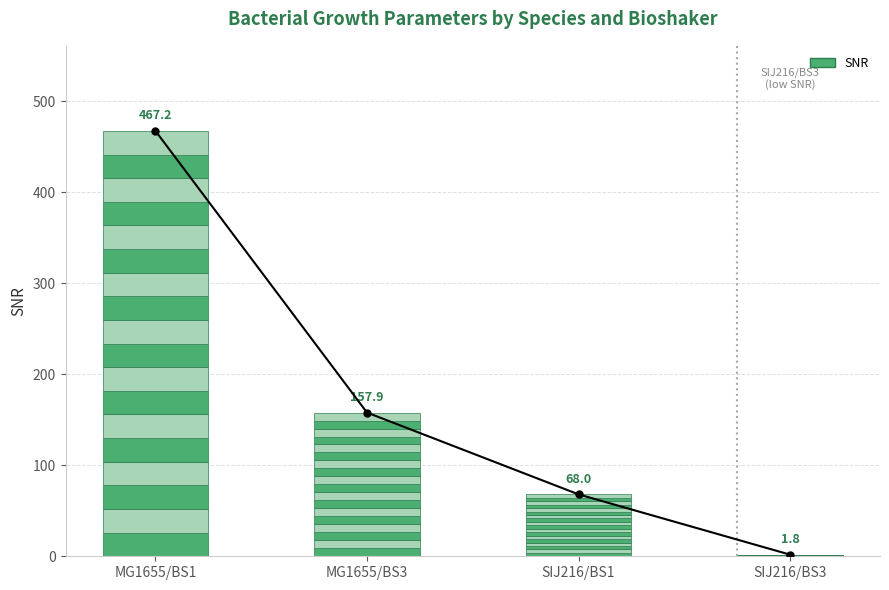

Reading left to right, list all the values displayed in this chart.

MG1655/BS1=467.2	MG1655/BS3=157.9	SIJ216/BS1=68.0	SIJ216/BS3=1.8